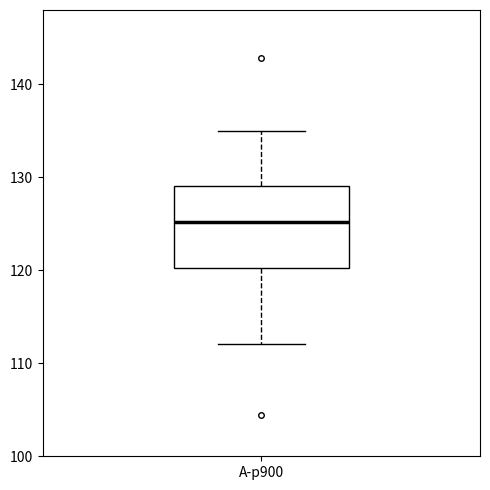

Transcribe this box plot: give where the median line is, the range the box spans, and where the two whiskers end, as read against the y-axis. The values are not printed on the chart, so give them approximately, as read against the axis.

median 125, box 120 to 129, whiskers 112 to 135